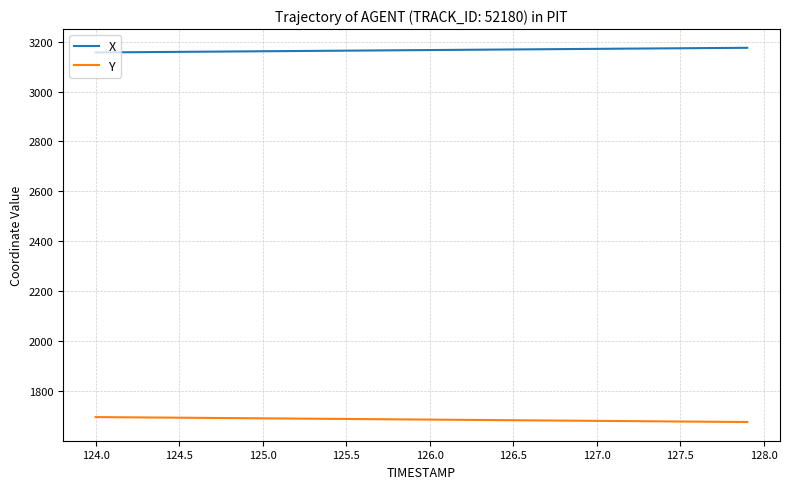

At how many categories does at least one series exceed 1801?

40